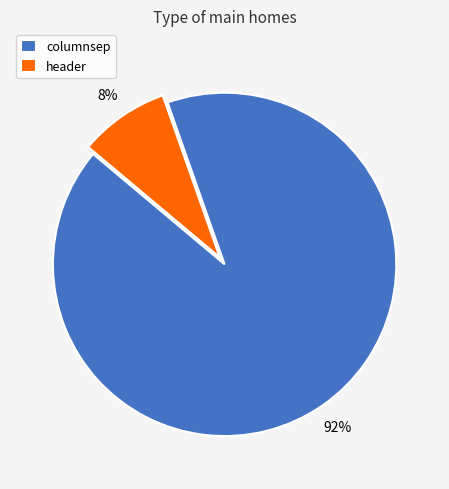

Is the sum of header and columnsep greater than half?

Yes